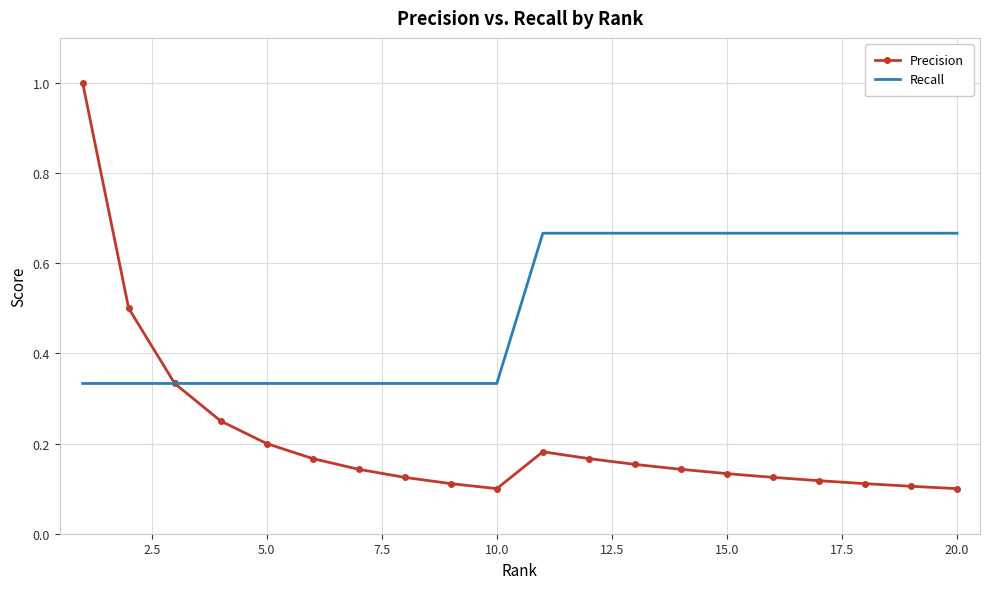

What is the maximum value for Precision?

1.0